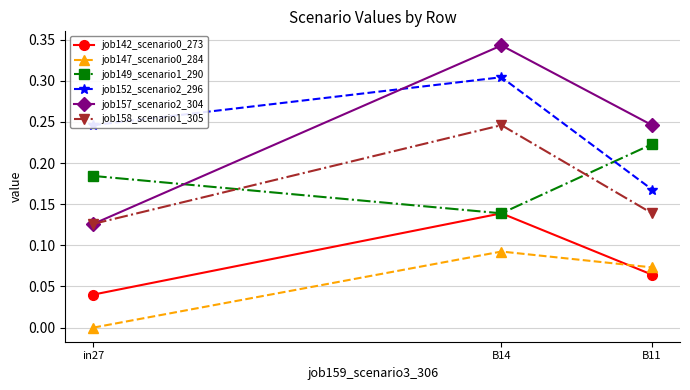

List the labels in order of job158_scenario1_305 value, smallest first.

in27, B11, B14